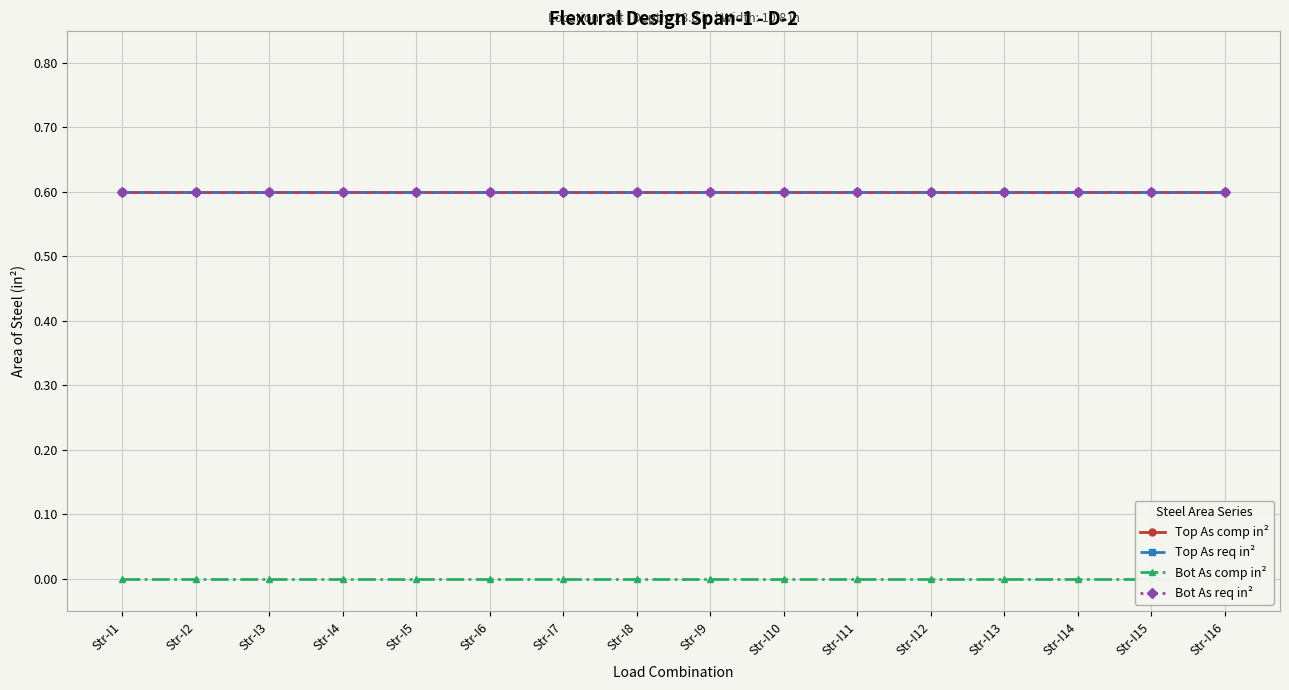

How many lines are shown in the chart?

4